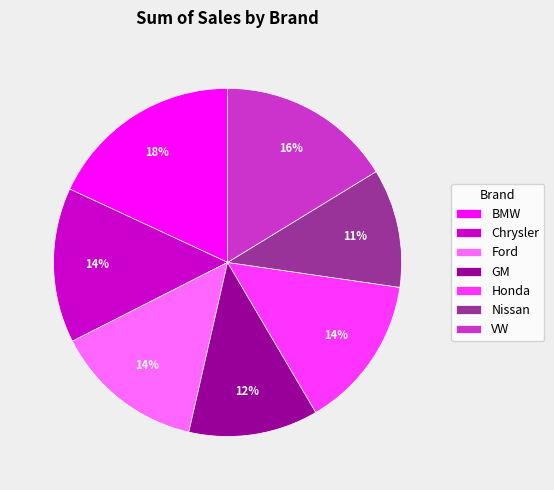

Which has a higher value, Honda or Nissan?

Honda